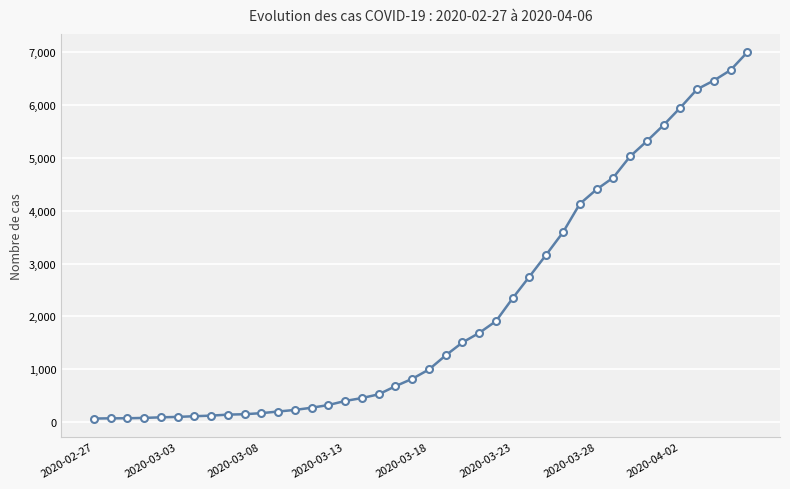

What is the difference between the maximum and minimum values?

6939